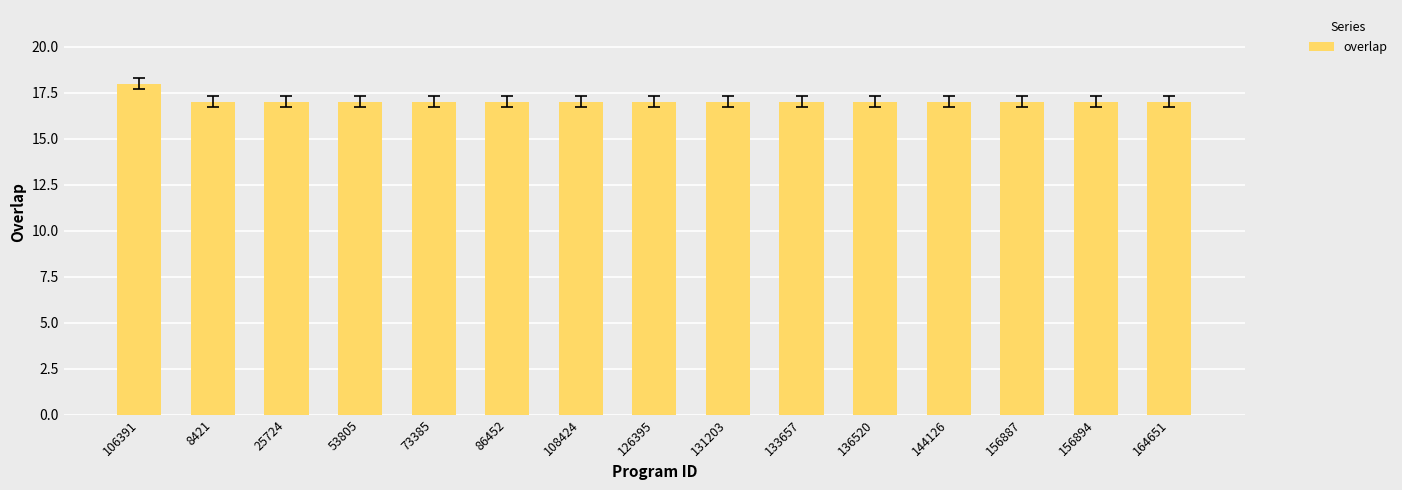

How many bars are there in total?

15